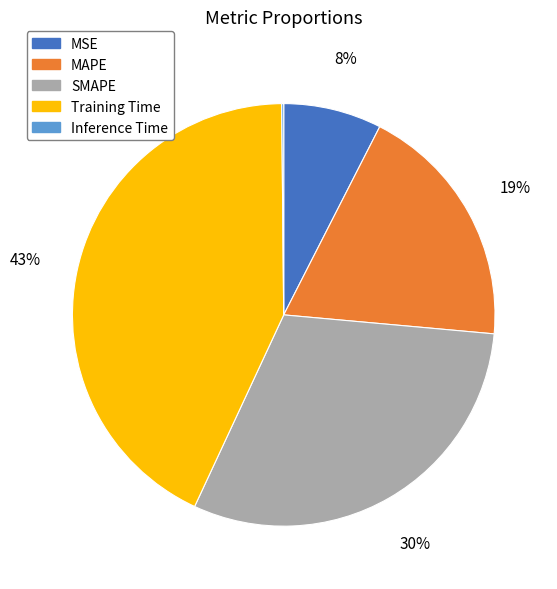

Is it true that MAPE is 28% of the pie?

False